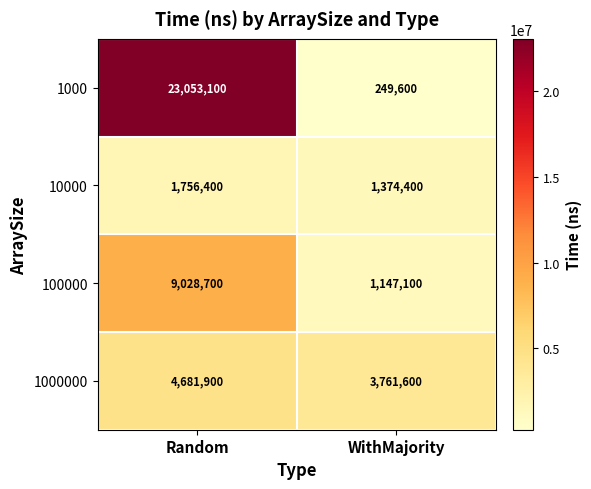

What is the sum of the 1000000 values at Random and WithMajority?

8443500